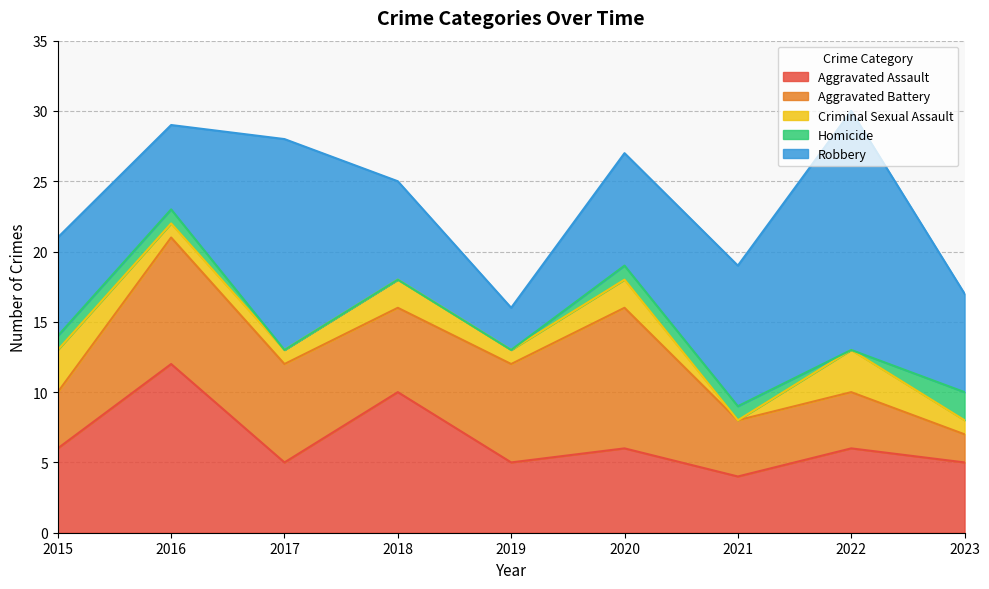

Which series has the largest total across all categories?

Robbery